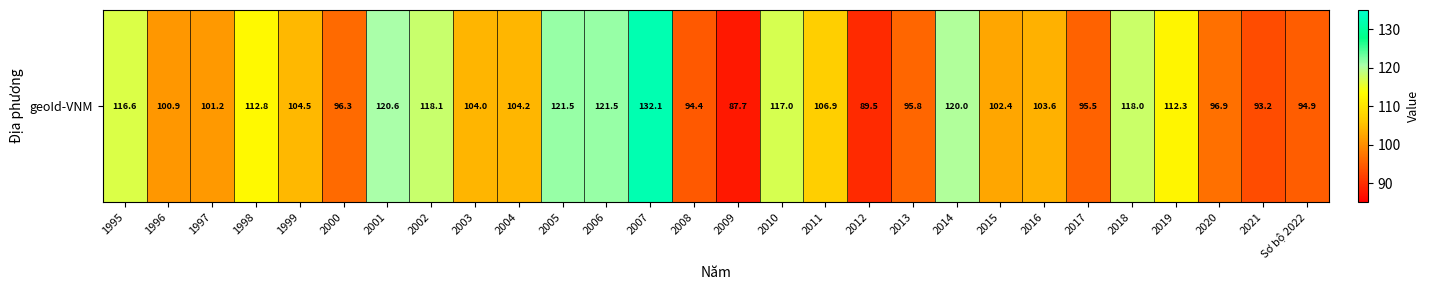

Is it true that the value at 2010 is 117.0?

True